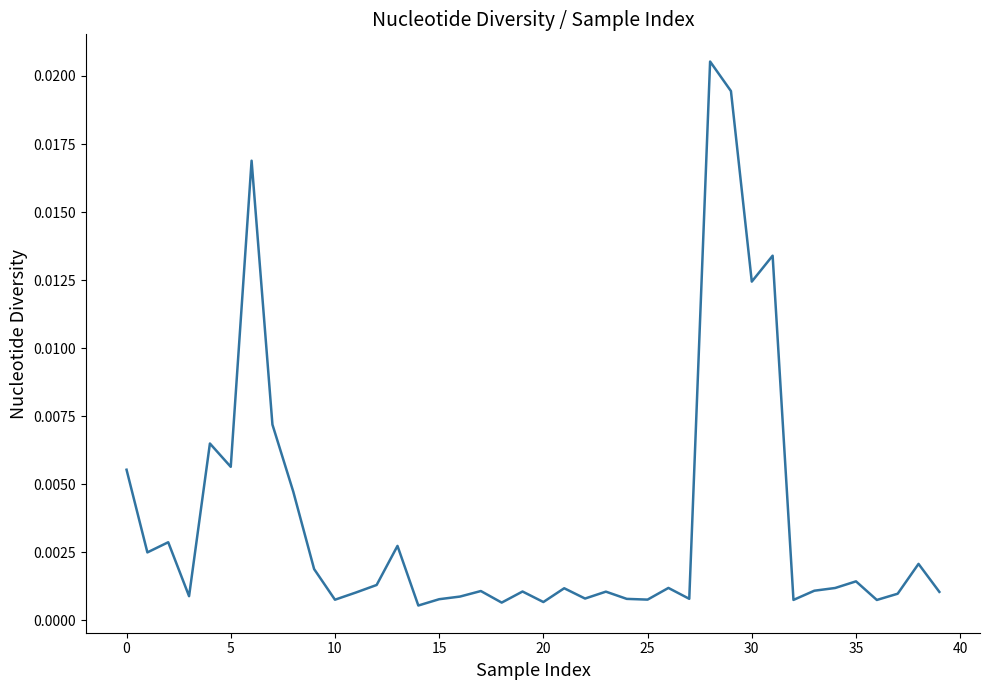

Which category has the lowest value across all series?

14